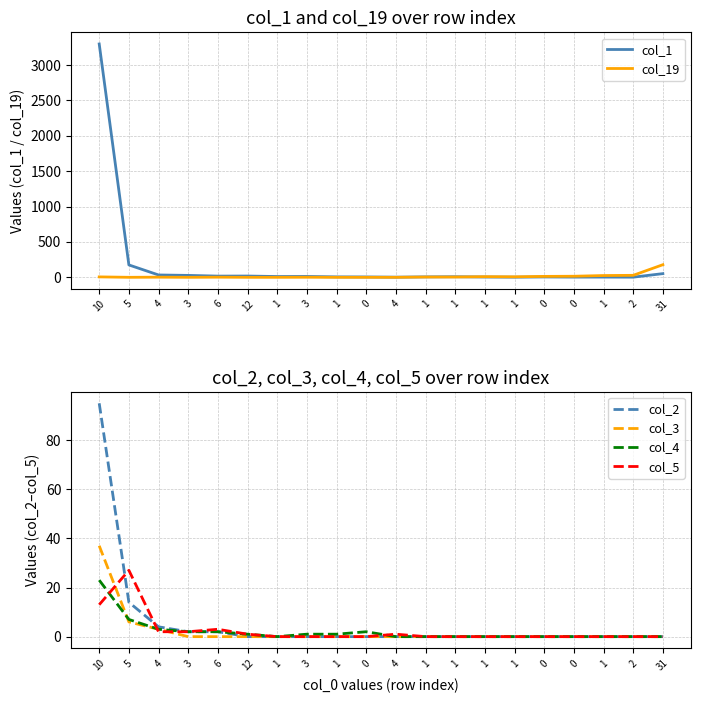

Is the value of col_1 at 1 greater than the value of col_2 at 1?

Yes